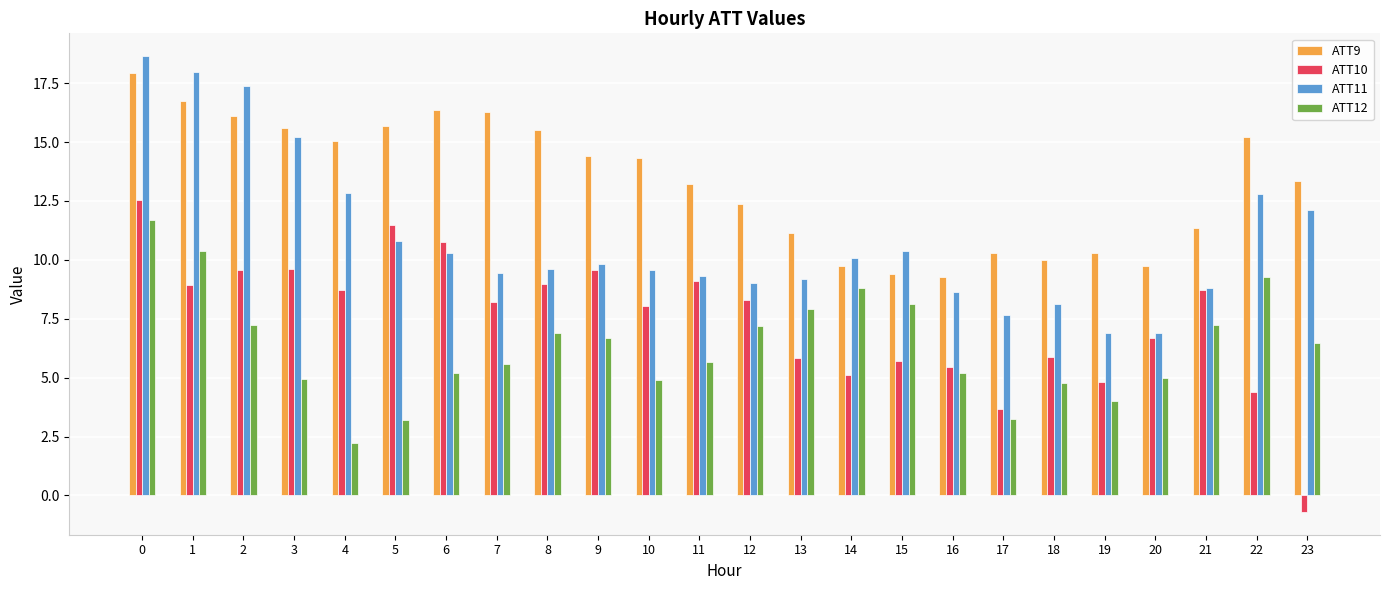

What is the greatest value displayed?

18.6